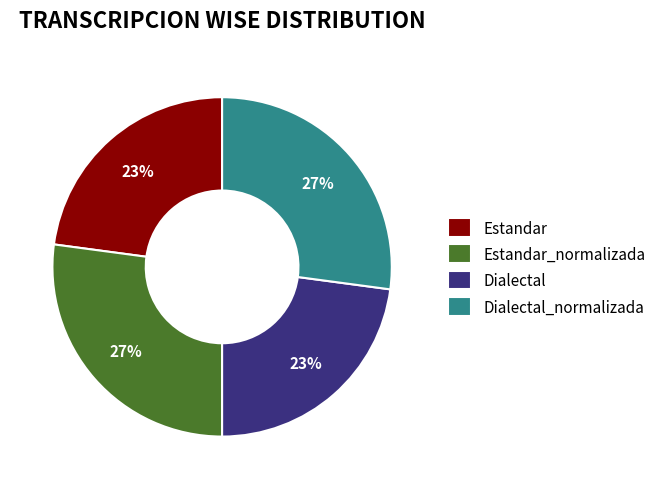

What percentage is the Estandar slice, to the nearest percent?

23%